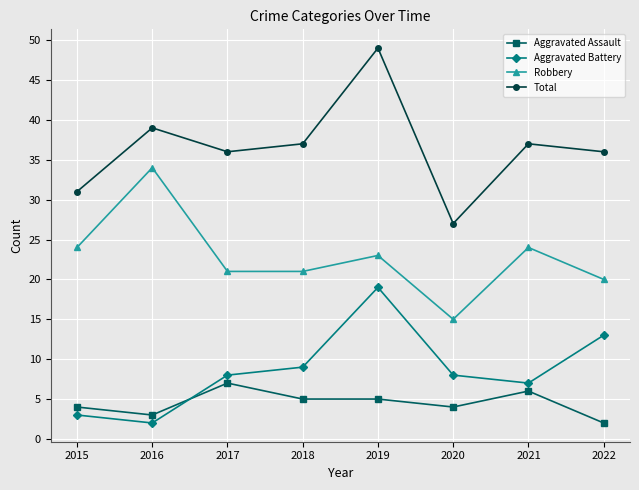

True or false: Aggravated Battery has a value of 6 at 2018.

False